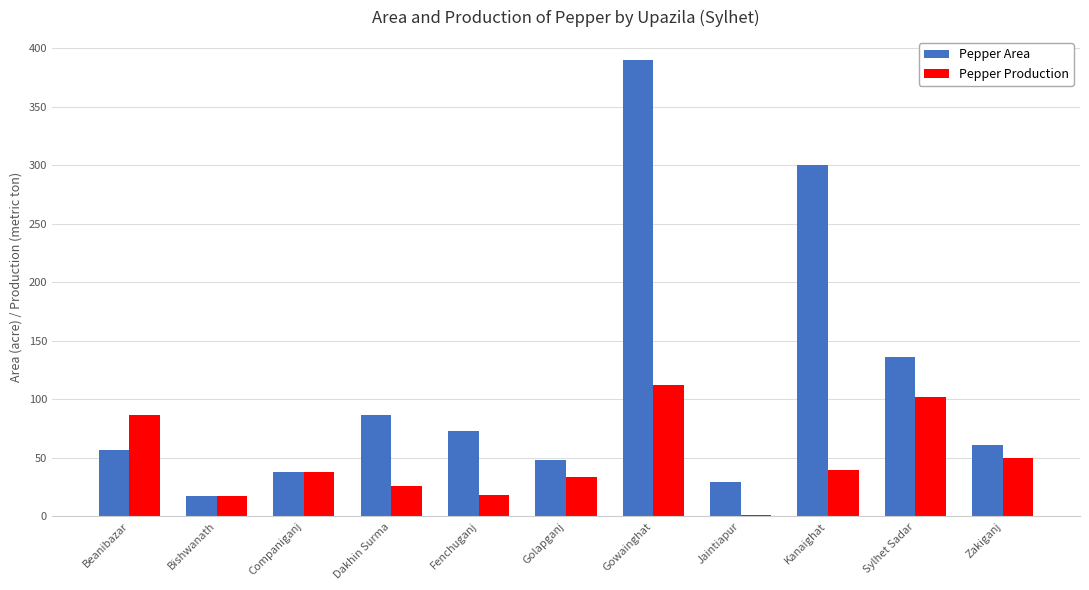

What is the maximum value for Pepper Production?

112